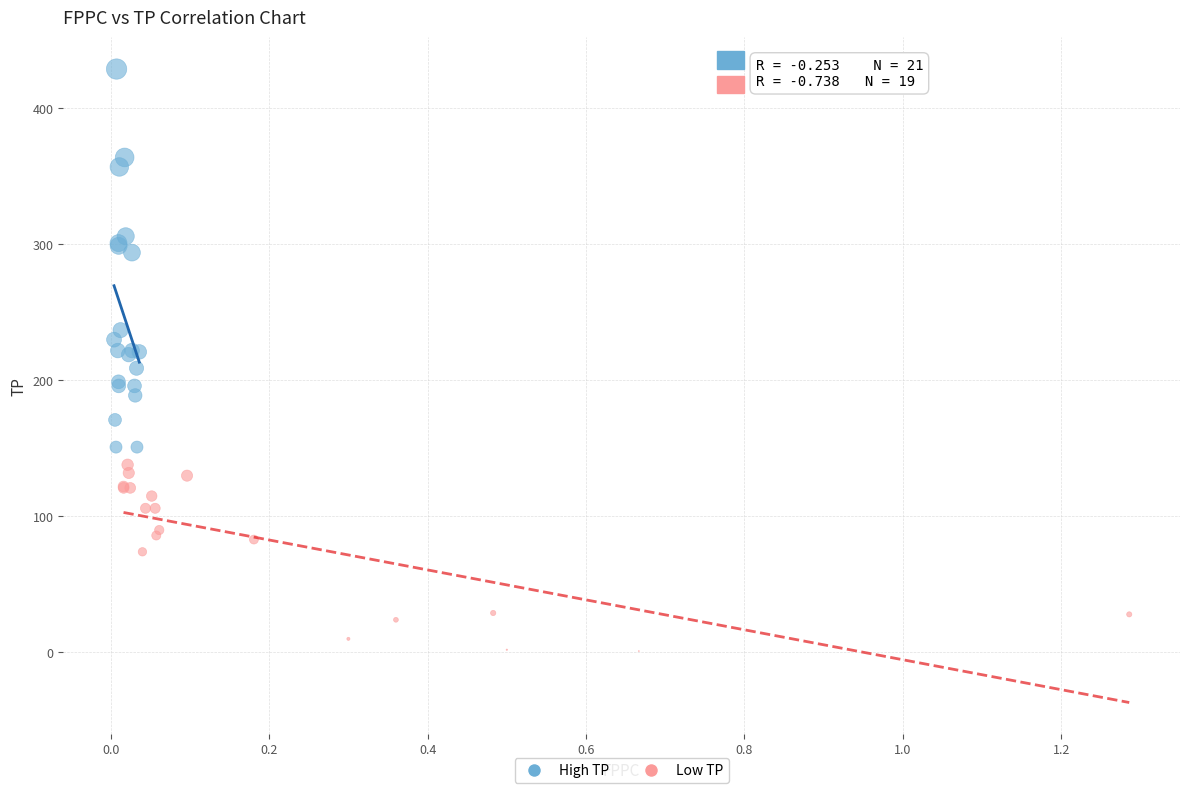

Which series reaches the maximum Y coordinate?

High TP